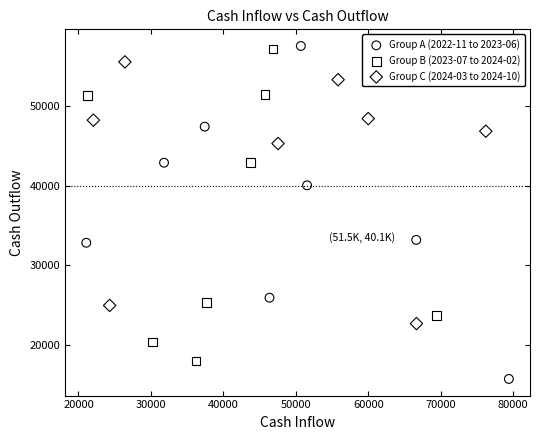

What are all the series names shown in the legend?

Group A (2022-11 to 2023-06), Group B (2023-07 to 2024-02), Group C (2024-03 to 2024-10)